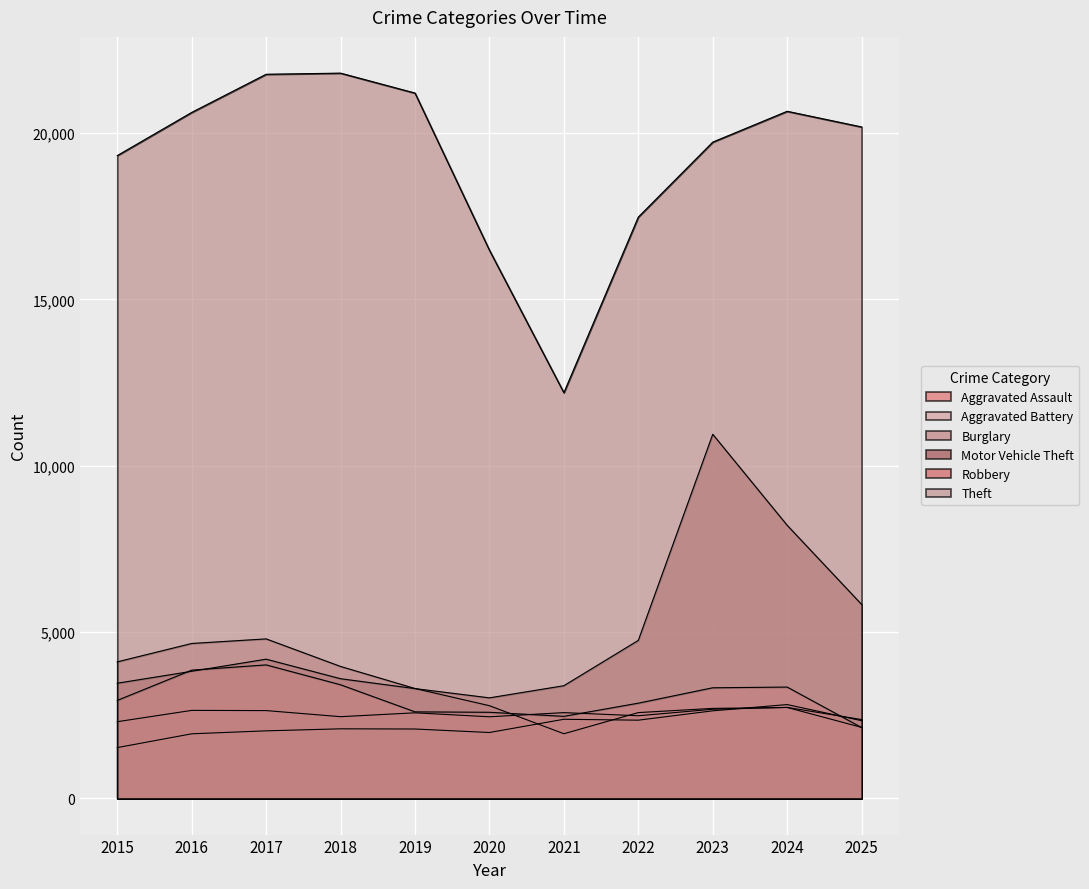

What is the maximum value for Aggravated Assault?

2819